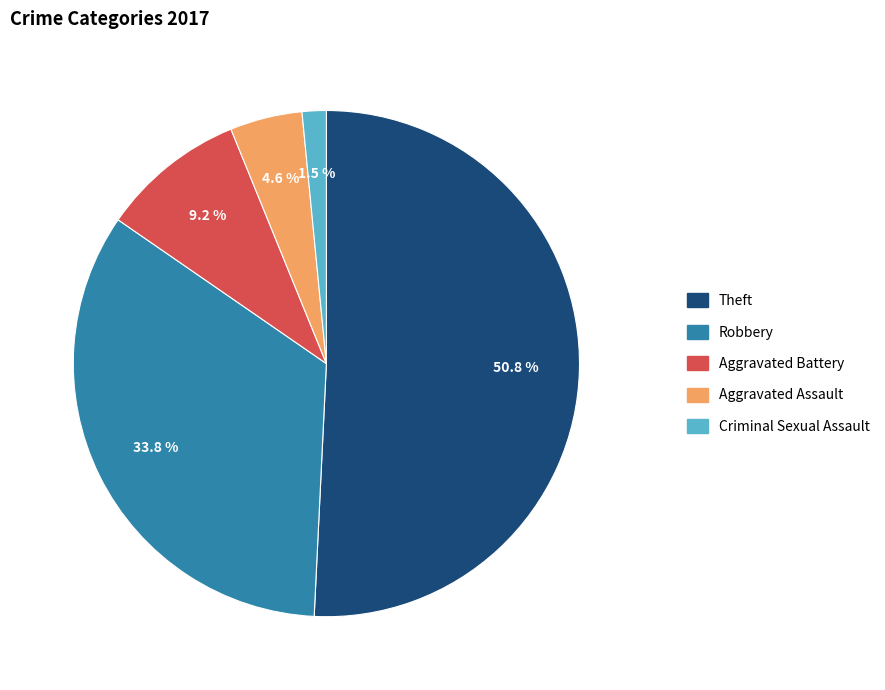

Is there any slice that represents more than half of the pie?

Yes